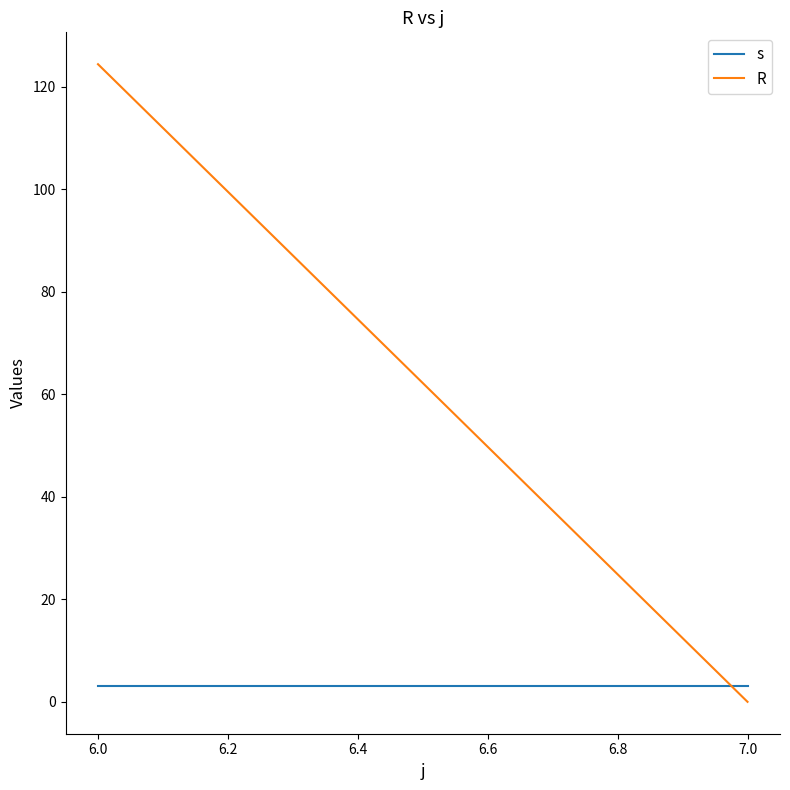

Is it true that s equals 0.7 at 6.0?

False